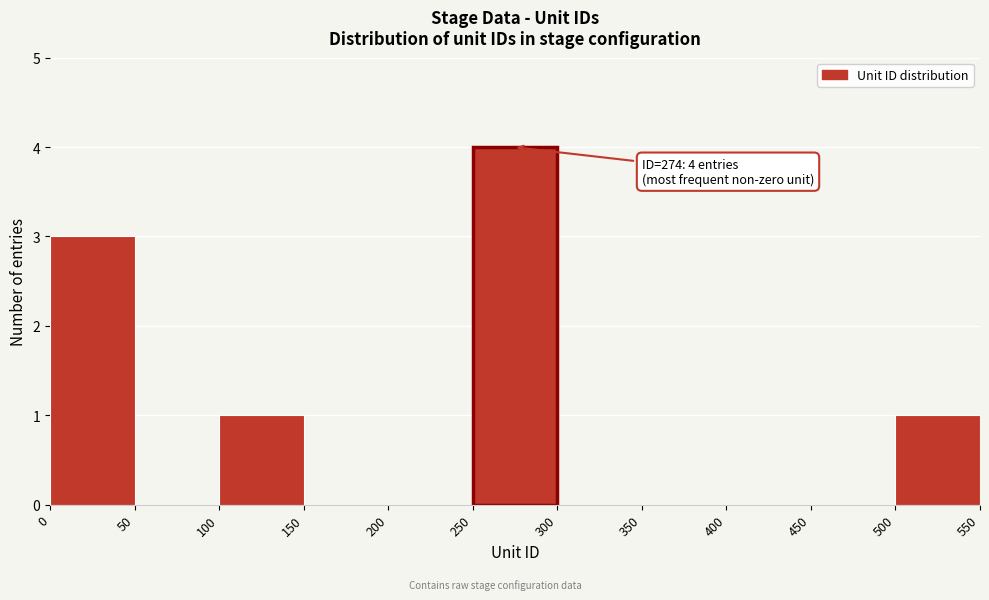

Over which range of the x-axis is the bar tallest?

250 to 300